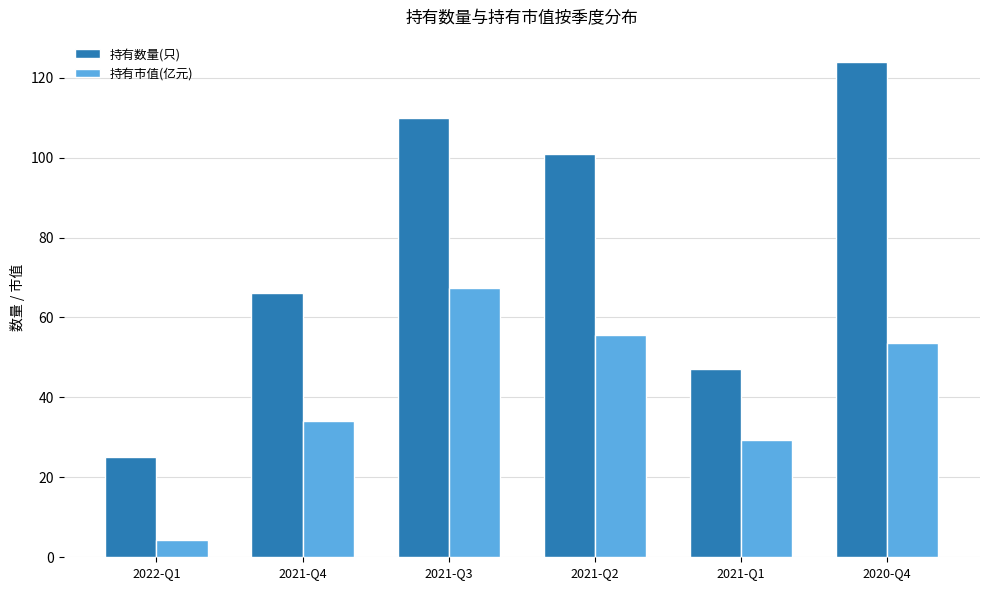

Where does the 持有市值(亿元) series first go above 53?

2021-Q3